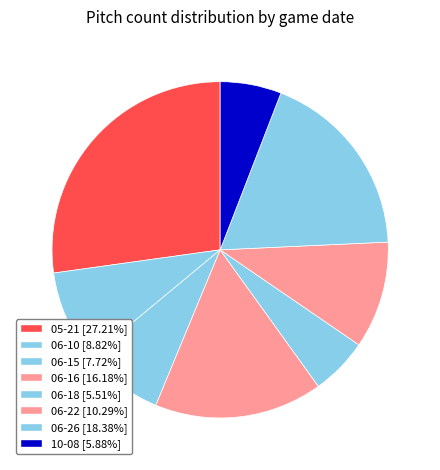

Is it true that 06-22 is 10% of the pie?

True